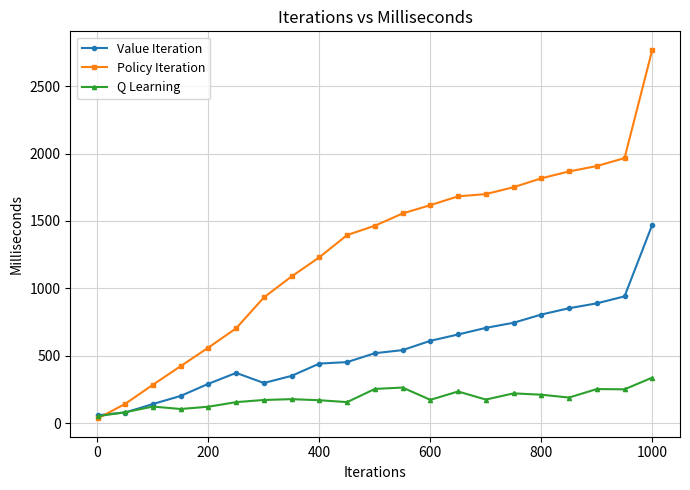

Which series has the largest total across all categories?

Policy Iteration